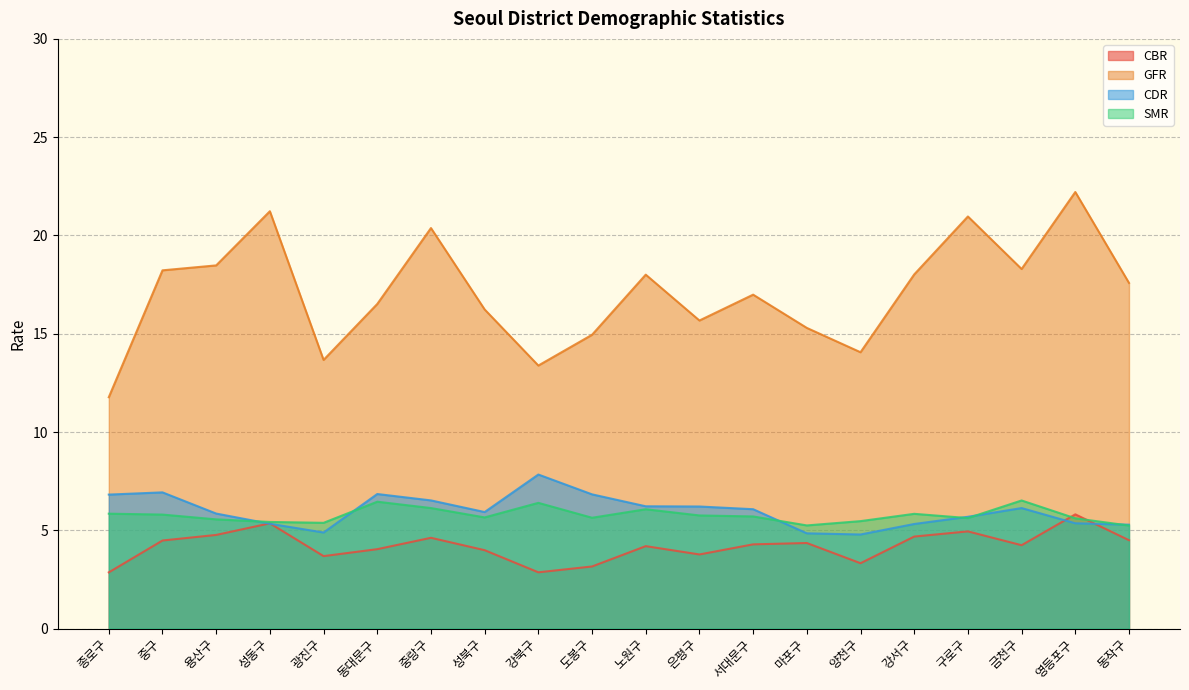

Where is GFR nearest to the value 16?

성북구